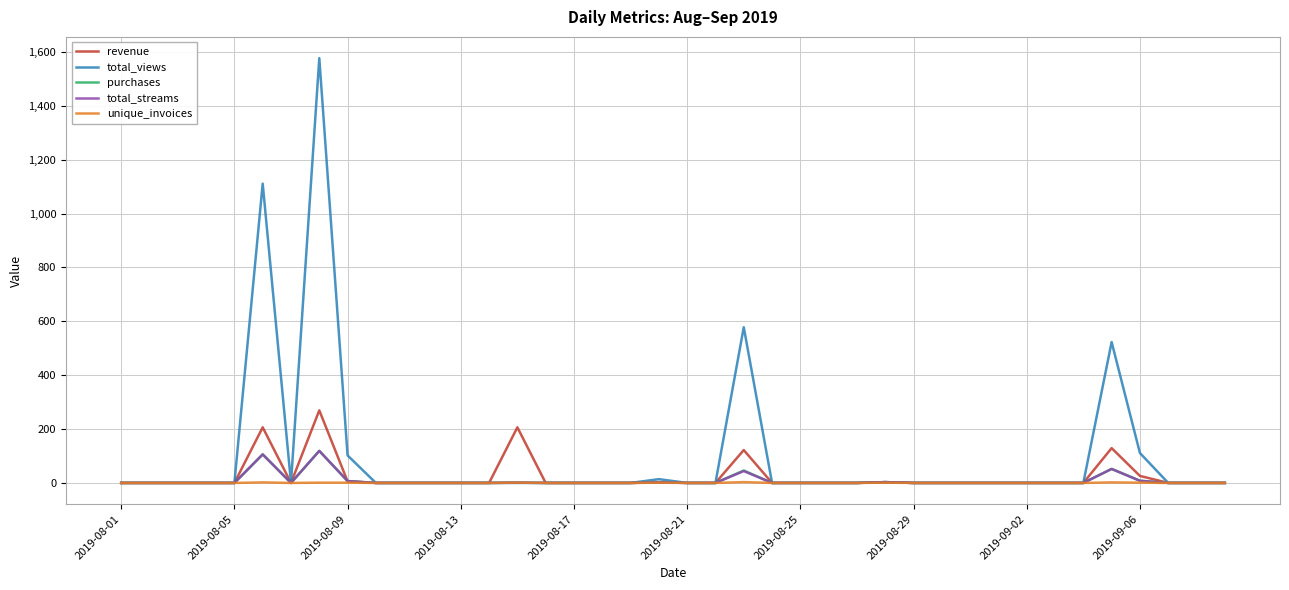

Which series has the largest total across all categories?

total_views